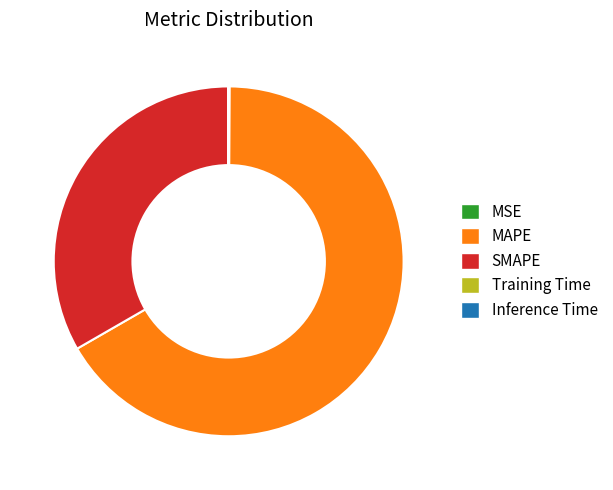

What is the majority slice?

MAPE